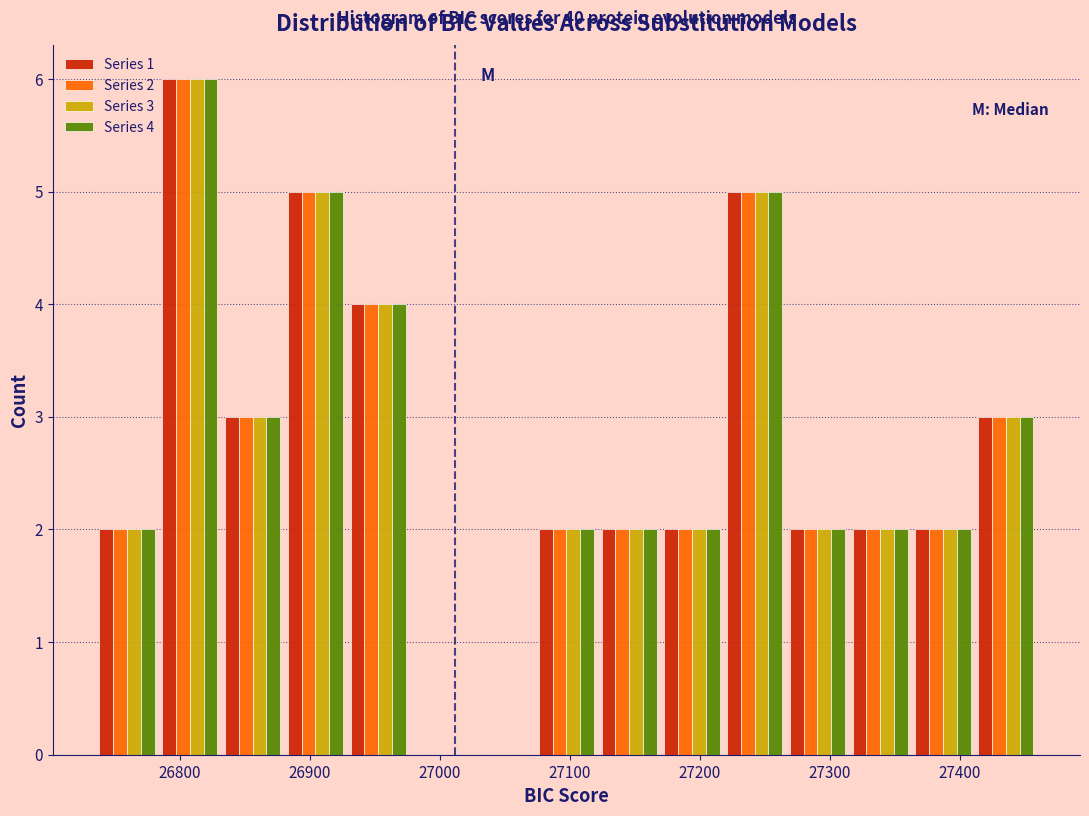

In the Series 4 series, which range on the x-axis has the tallest bar?

26780 to 26830